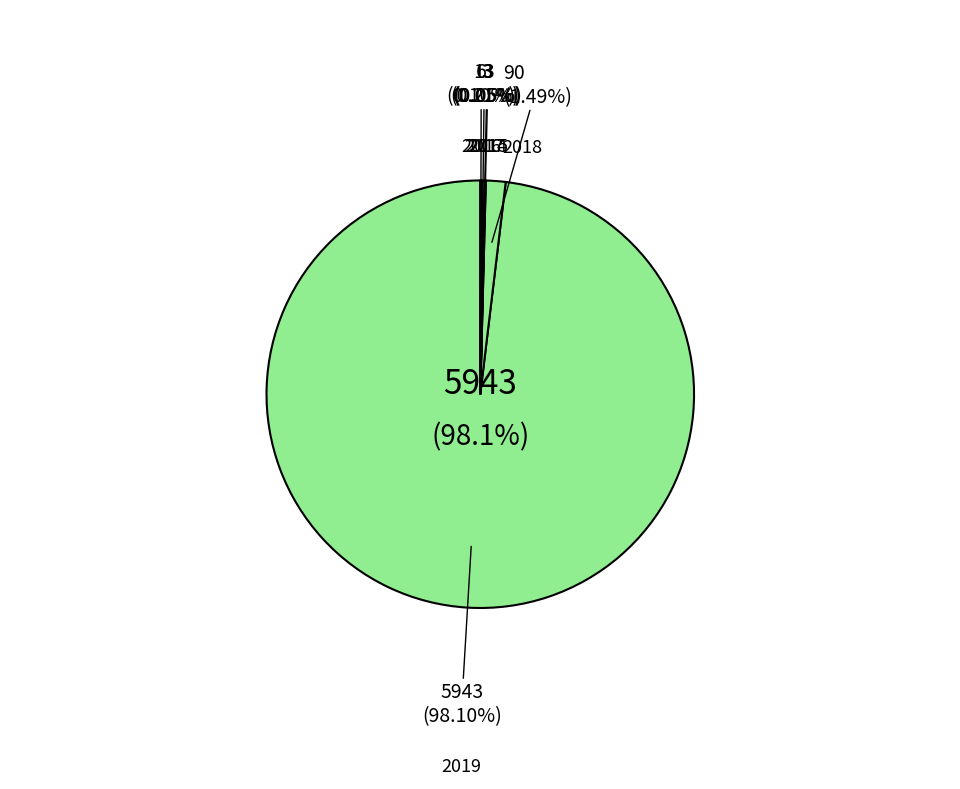

True or false: 2019 accounts for 99% of the total.

False